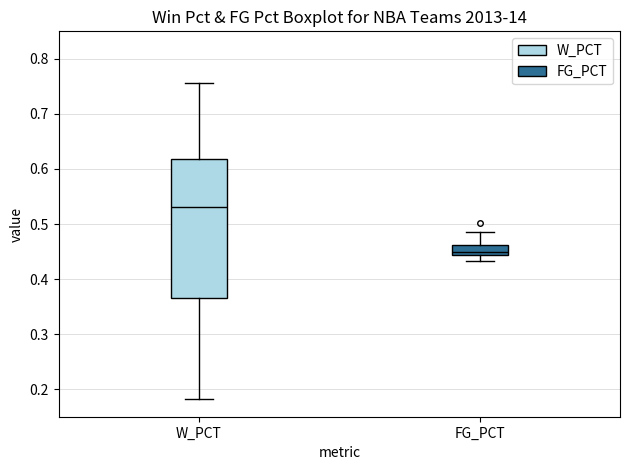

Where is the lower edge of the box for W_PCT on the y-axis? The values are not printed on the chart, so give them approximately, as read against the axis.

0.37